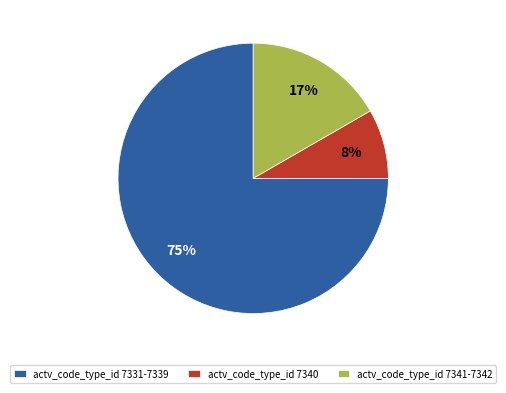

What is the largest slice in the pie chart?

actv_code_type_id 7331-7339